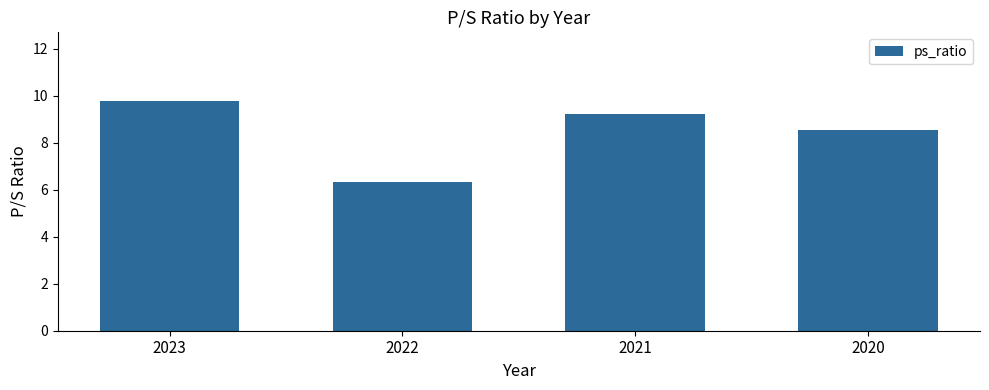

What is the average value?

8.5